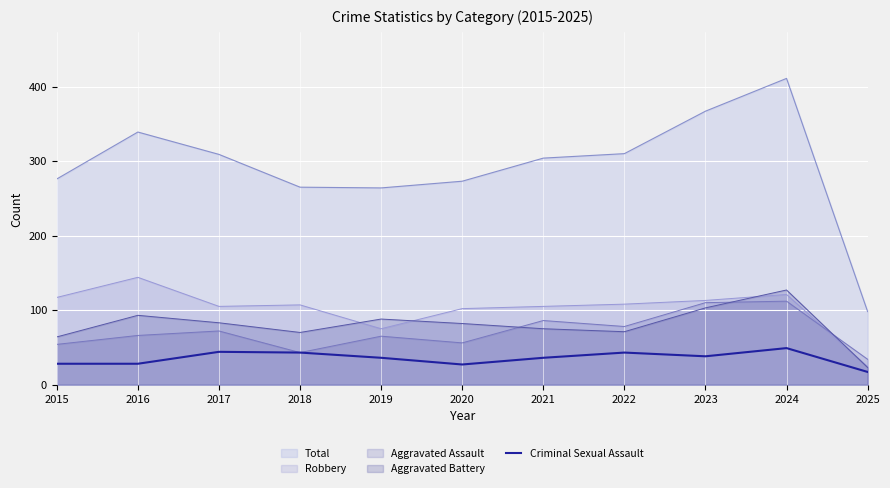

Between 2016 and 2018, which series saw the biggest shift?

Total